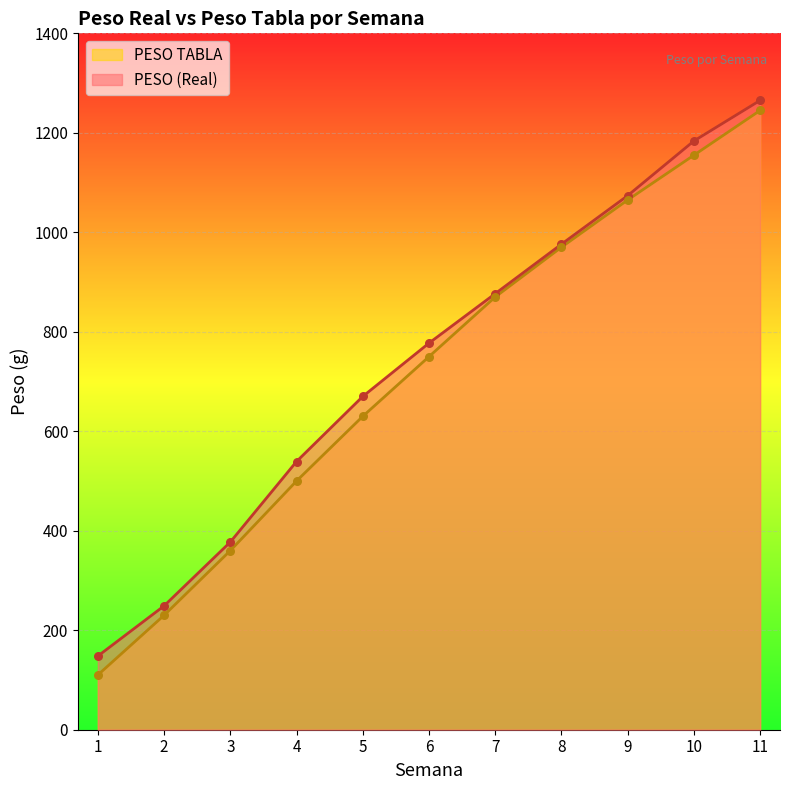

At how many categories does at least one series exceed 1242?

1